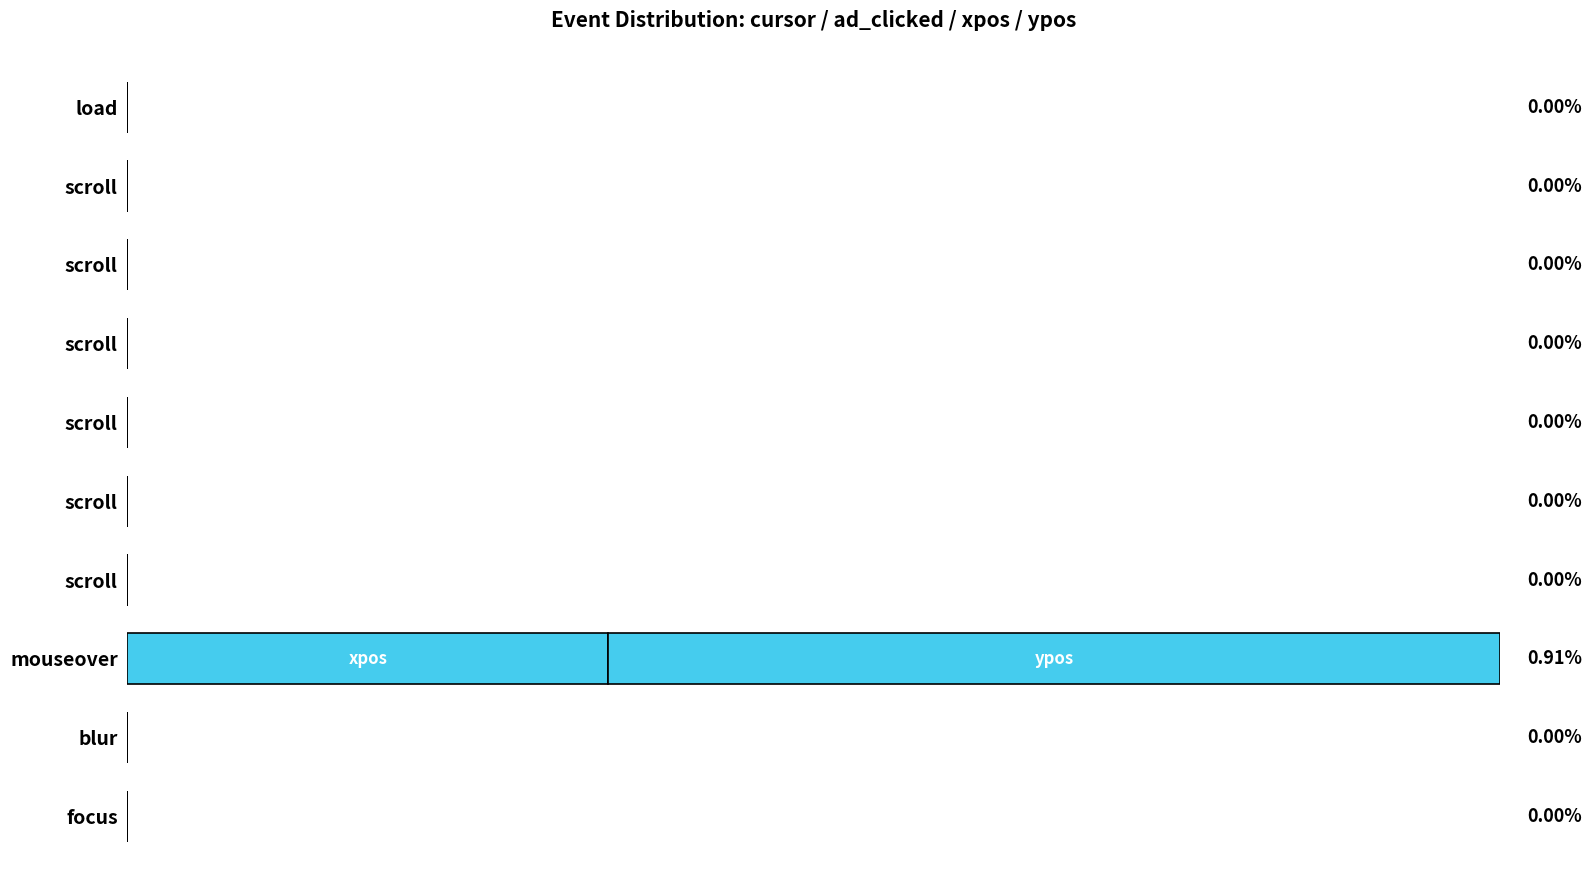

How many data points does each series have?

10